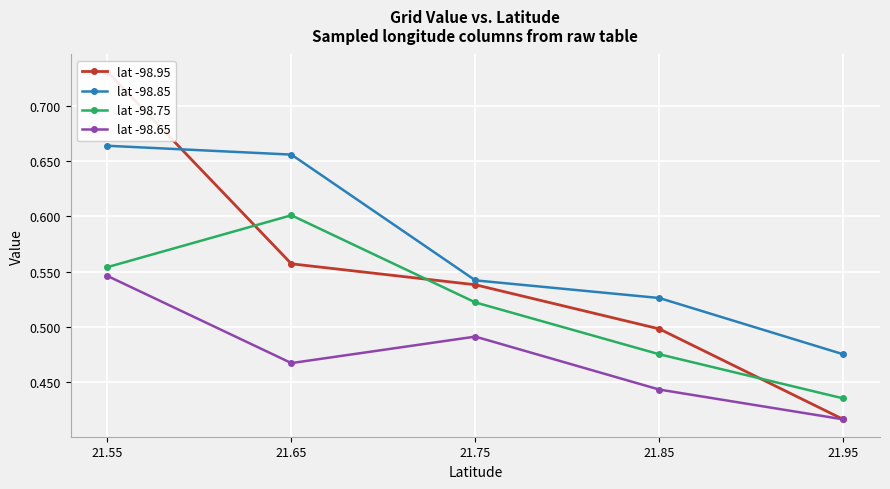

The lat -98.75 series shows 0.5 at 21.85. True or false?

True